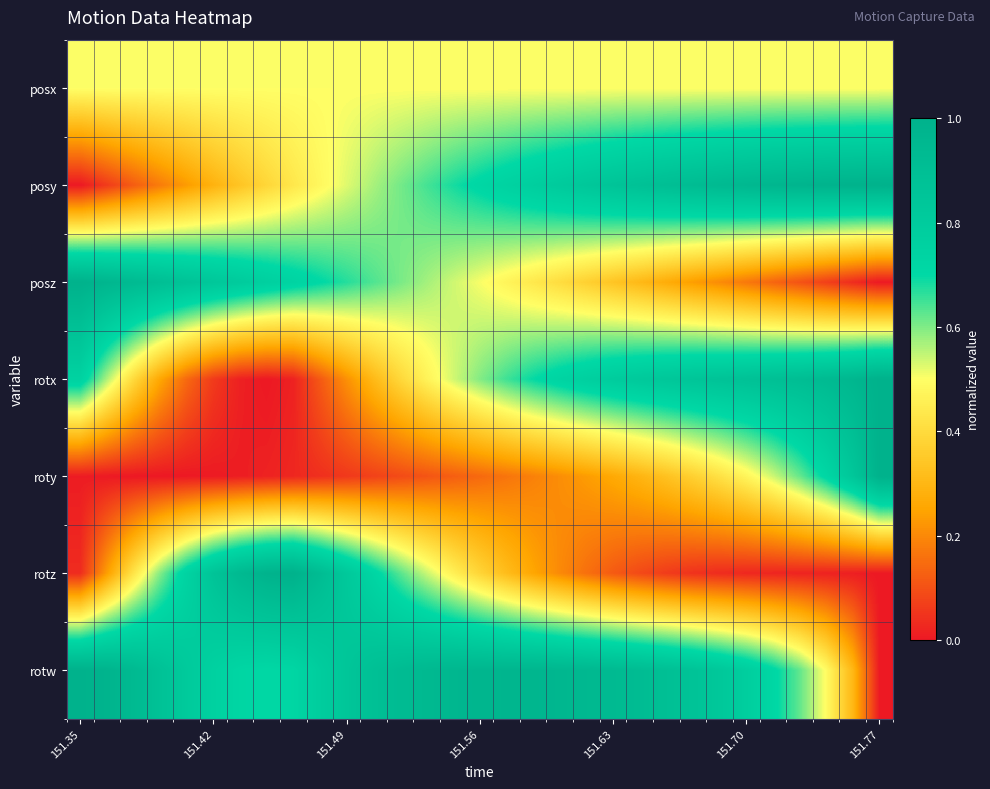

At which category is the sum across all series the highest?

17